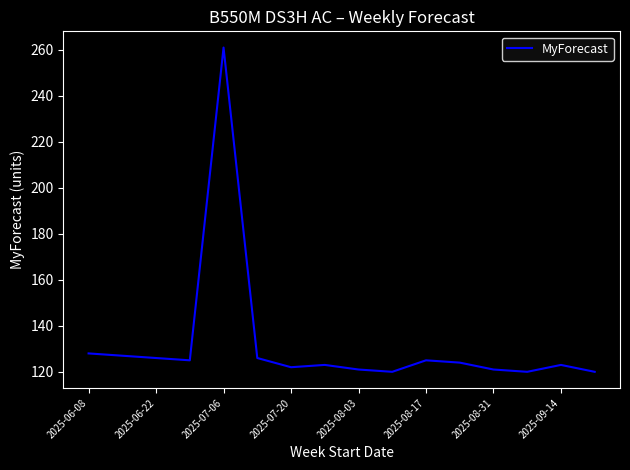

What is the greatest value displayed?

261